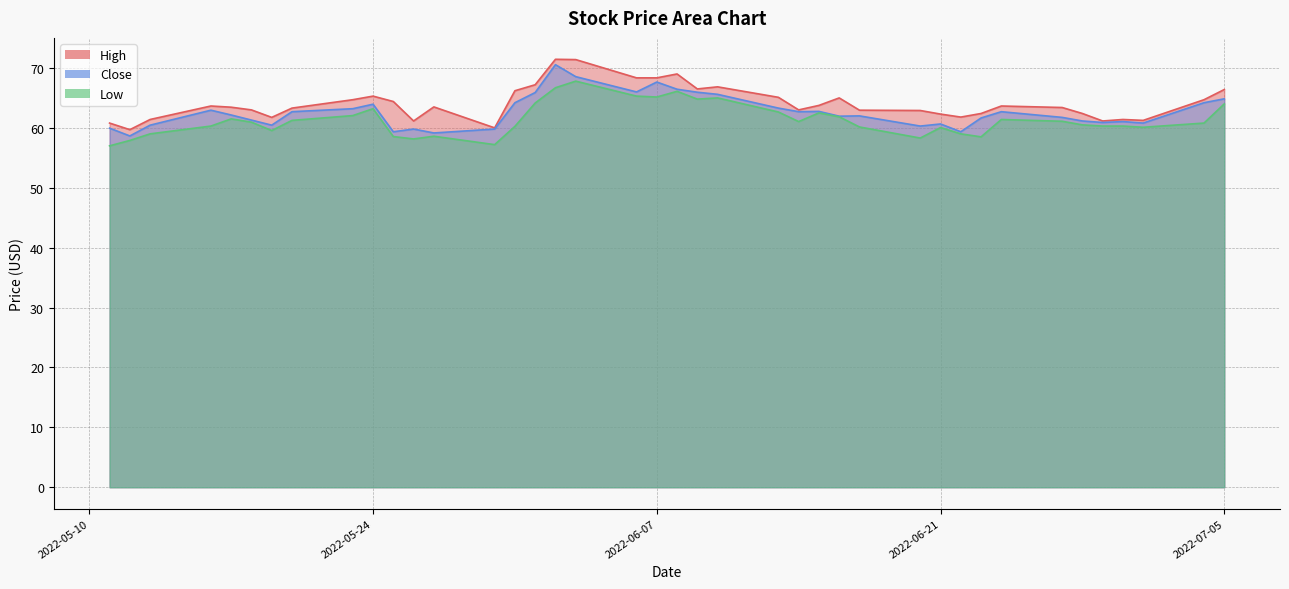

How many series are shown in this chart?

3